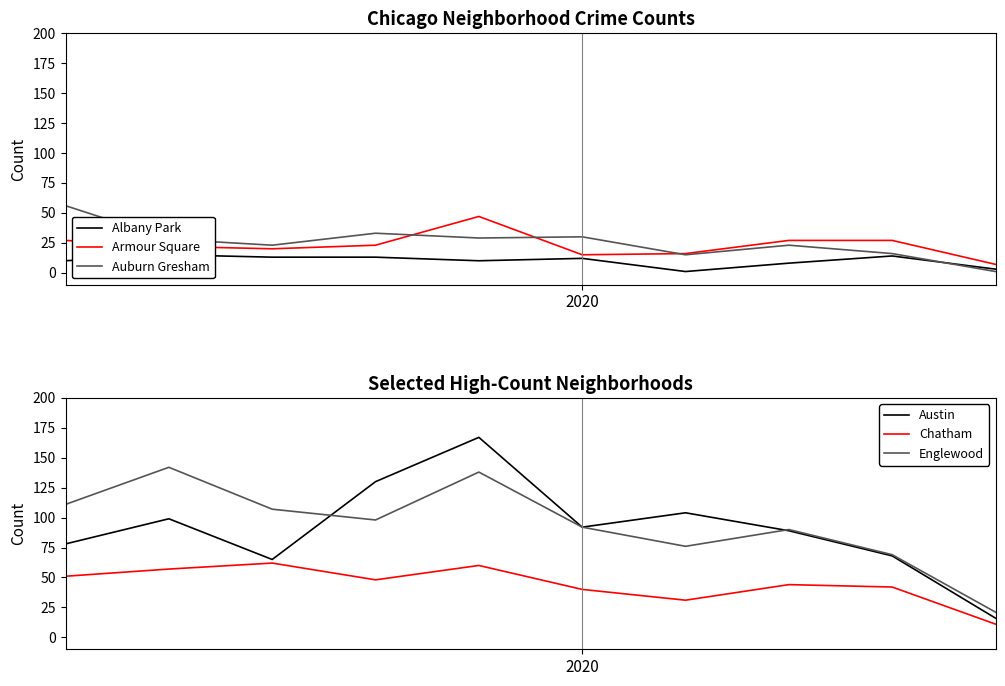

What is the highest value of the Armour Square series?

47